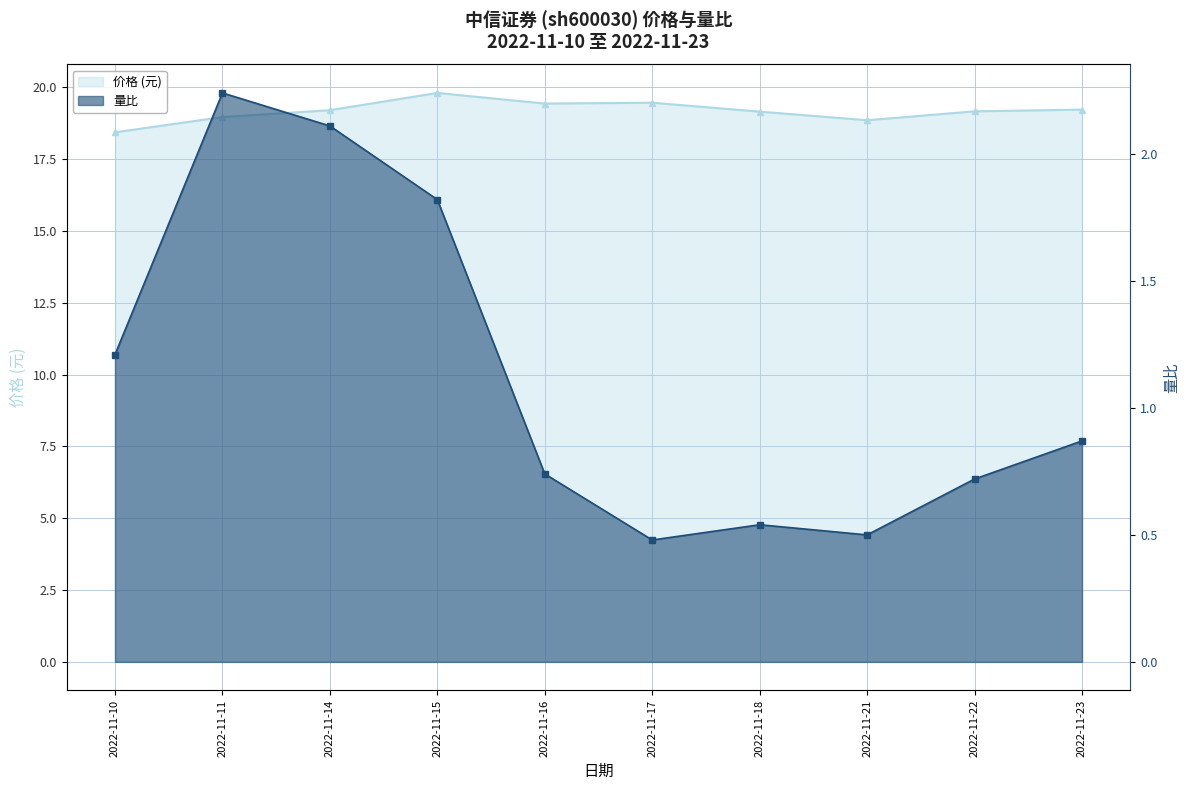

What is the difference between the second highest and minimum values in the 量比 series?

1.6